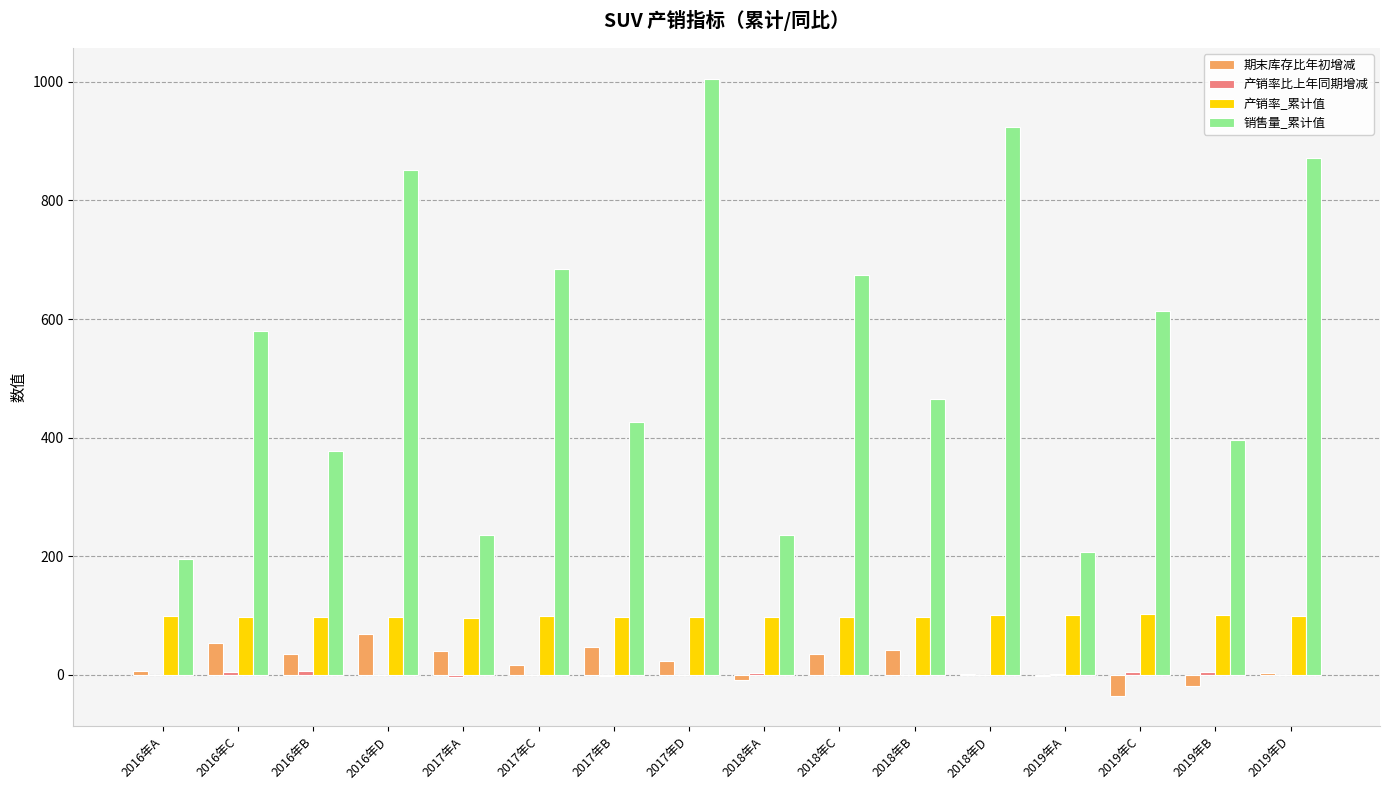

Count the number of data series in this chart.

4